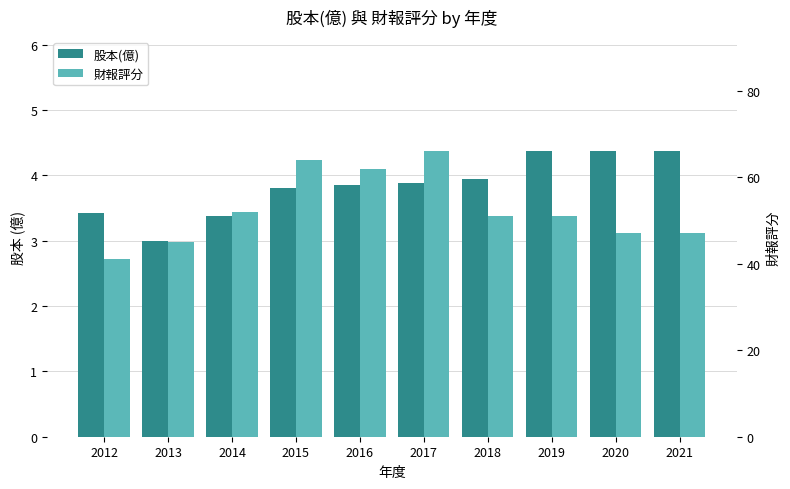

Does the chart contain stacked bars?

No